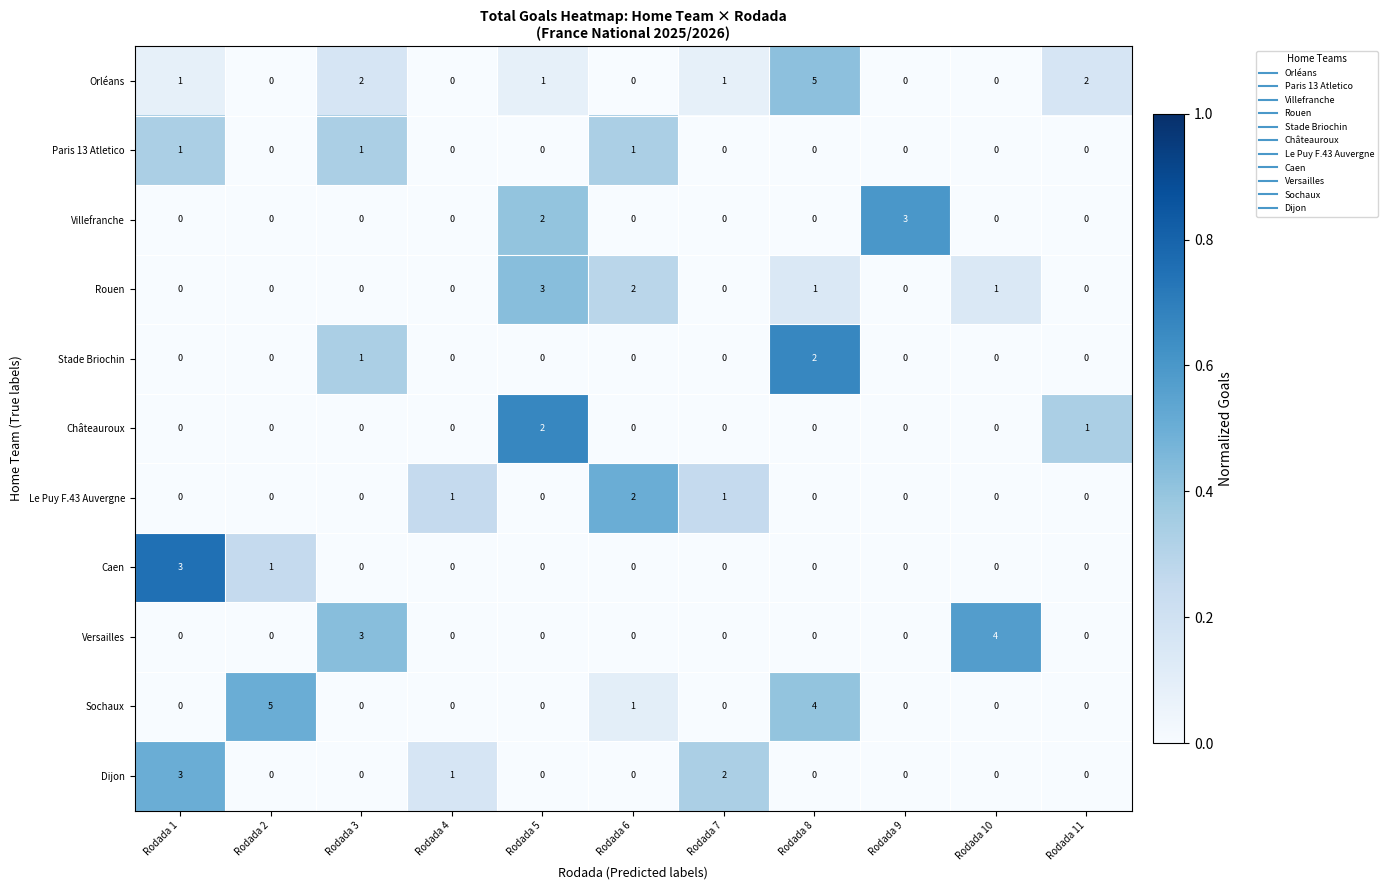

At which label does Le Puy F.43 Auvergne reach its peak?

Rodada 6